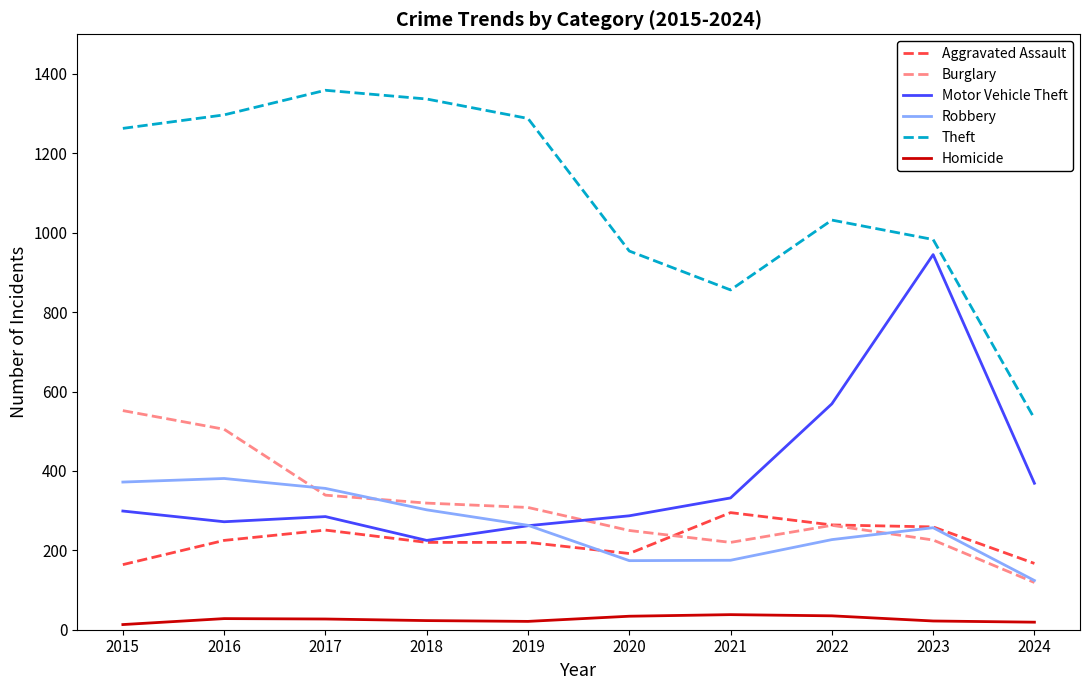

Which series has the widest spread of values?

Theft